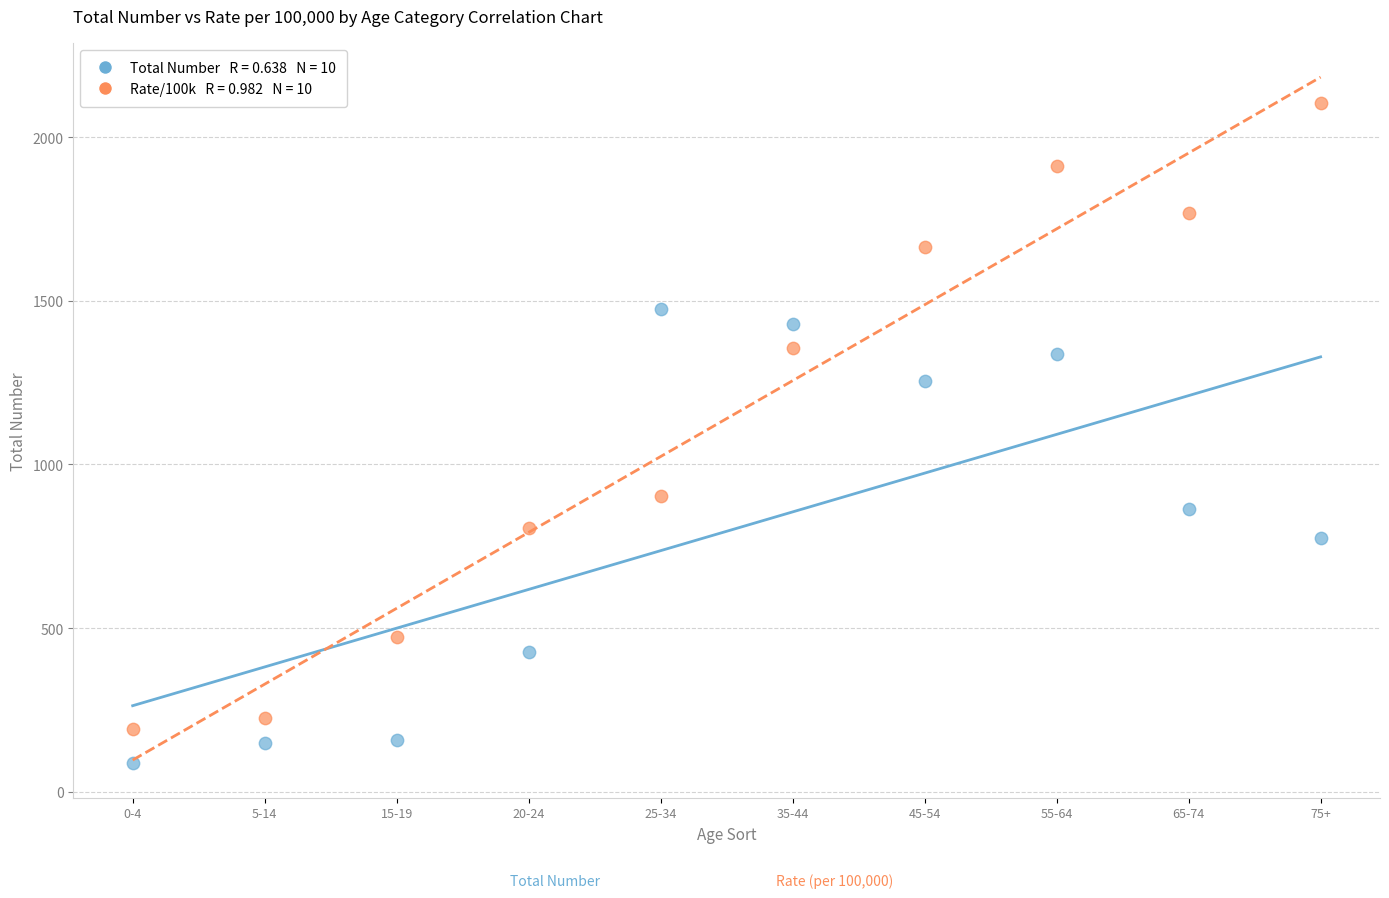

Across all data points, what is the range of X values (max minus min)?

9.0